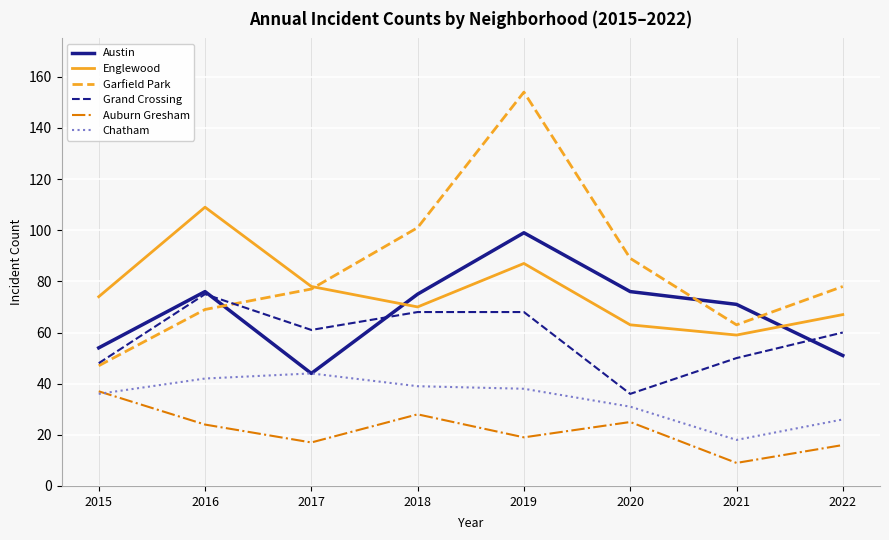

What is the total value across all series at 2019?

465